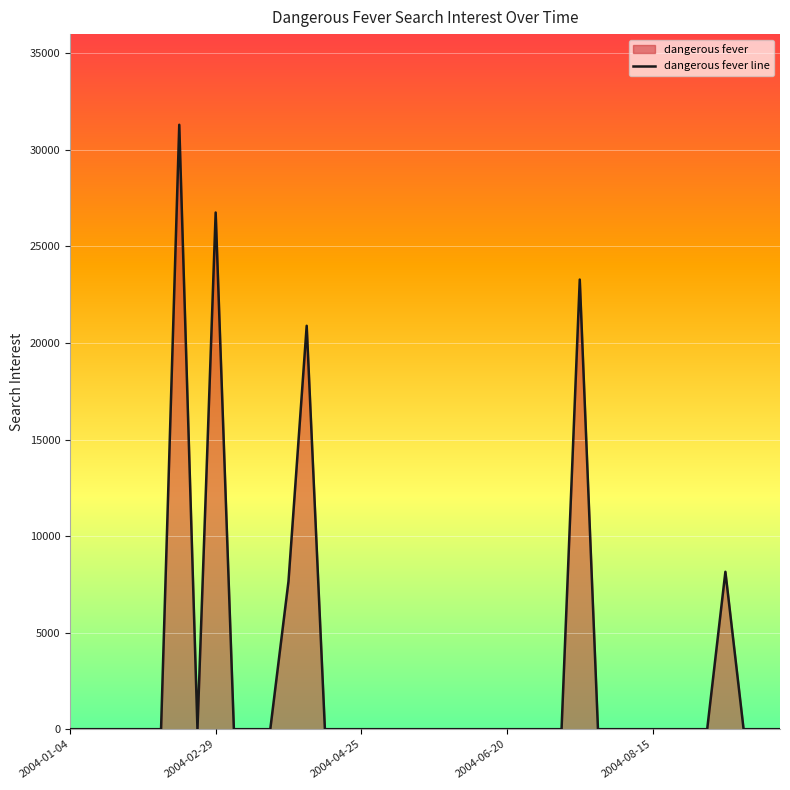

How many lines are shown in the chart?

1